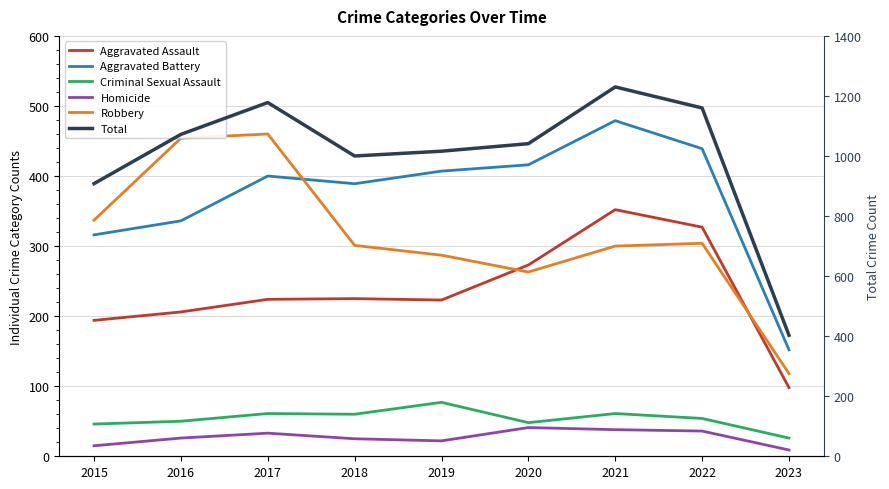

What is the highest value of the Homicide series?

41